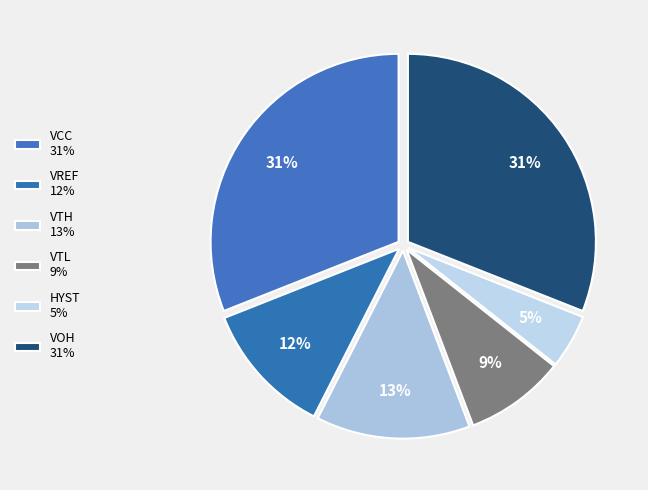

Which slice is the smallest?

HYST